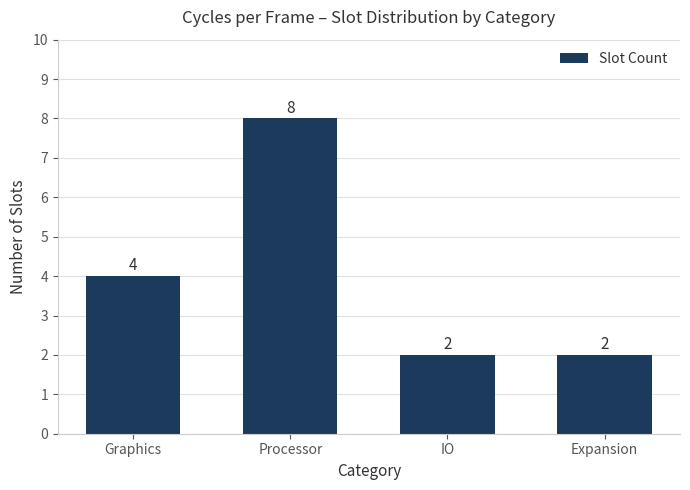

Count the number of data series in this chart.

1